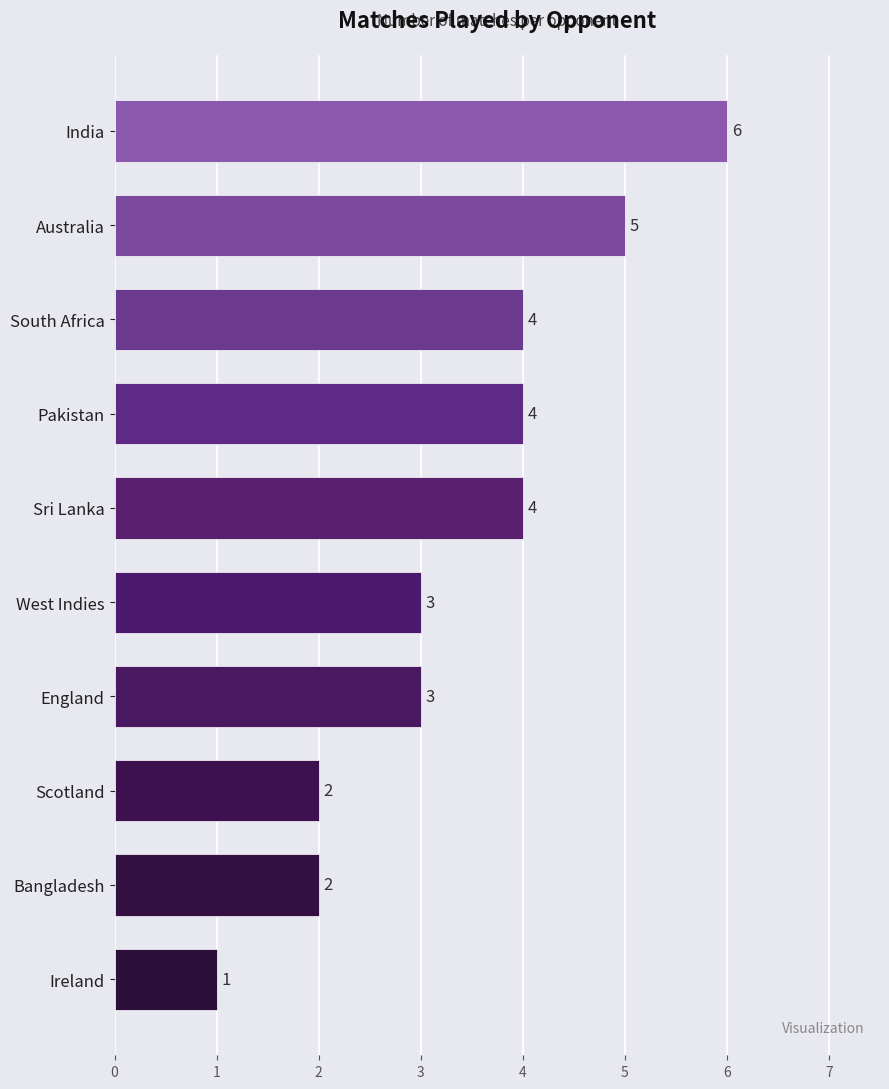

The value at Pakistan is 6. True or false?

False